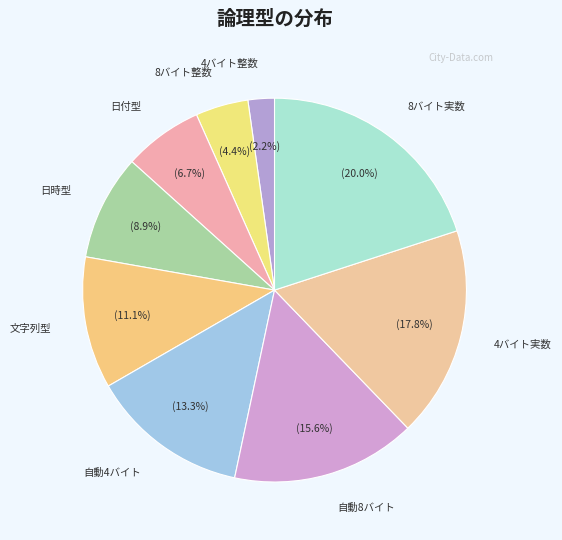

True or false: 文字列型 accounts for 6% of the total.

False